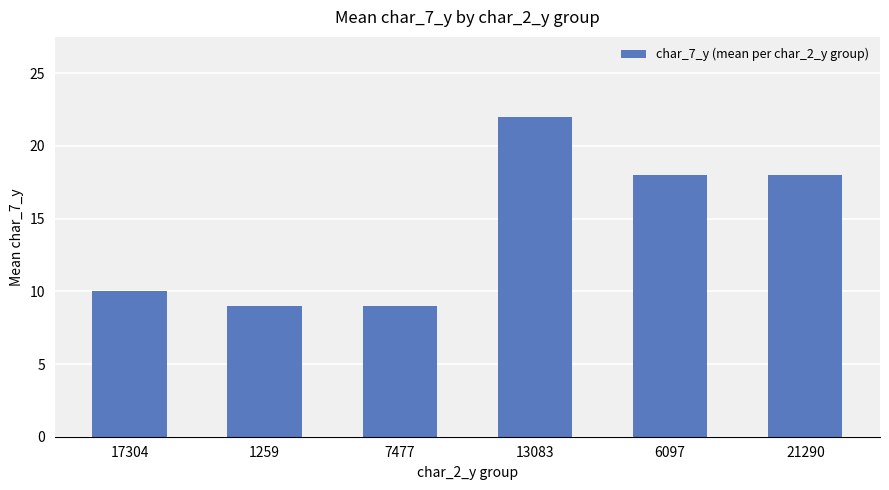

Are the bars horizontal?

No